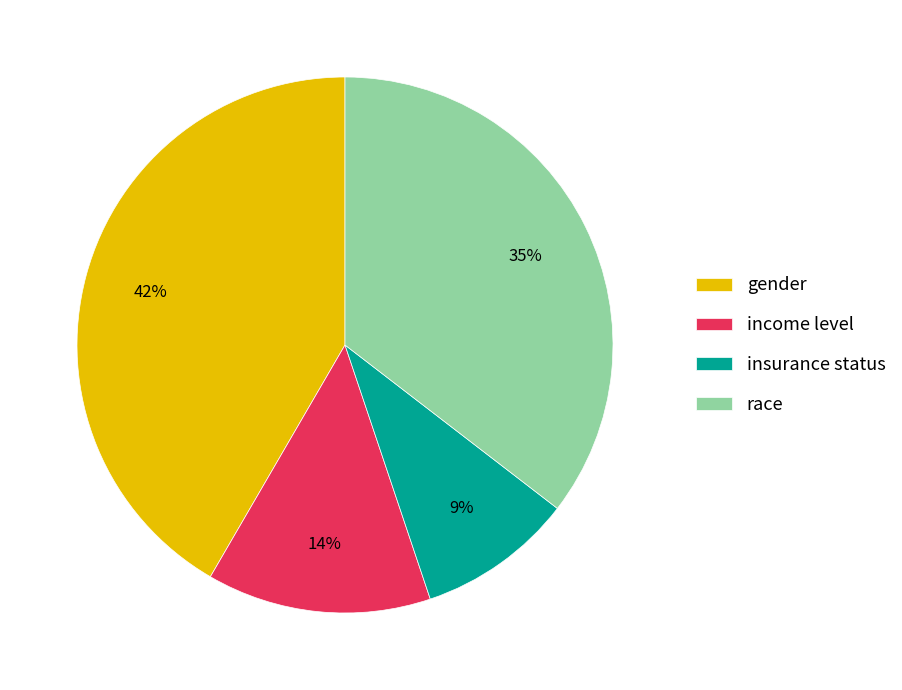

Count the number of slices in the pie.

4